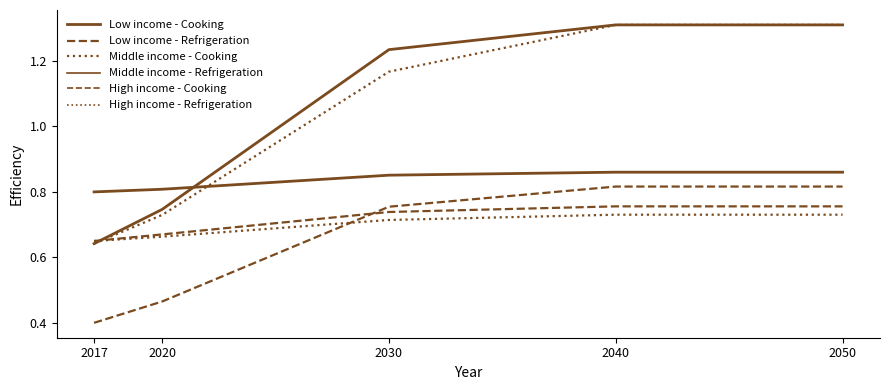

Is this an area chart (filled region under the line)?

No